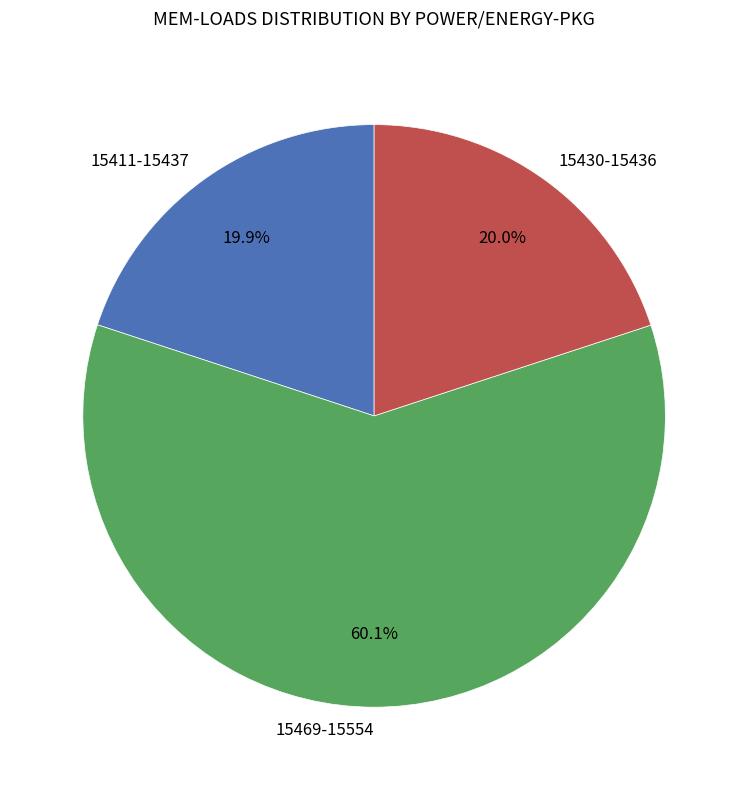

Count the number of slices in the pie.

3